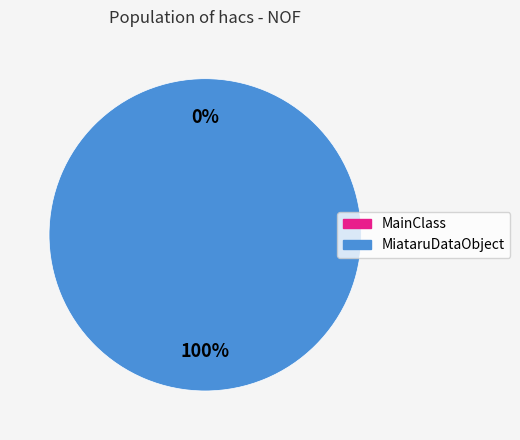

Count the number of slices in the pie.

2